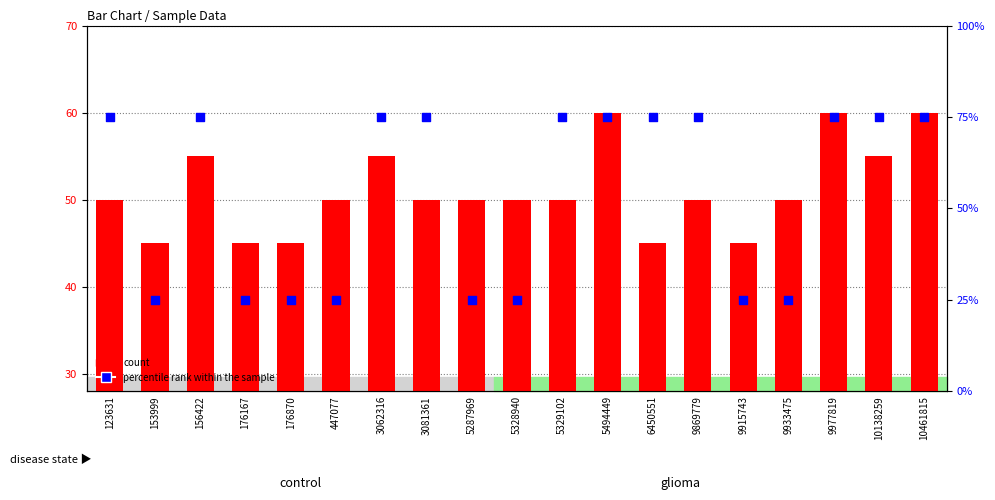

Which series reaches the maximum Y coordinate?

percentile rank within the sample